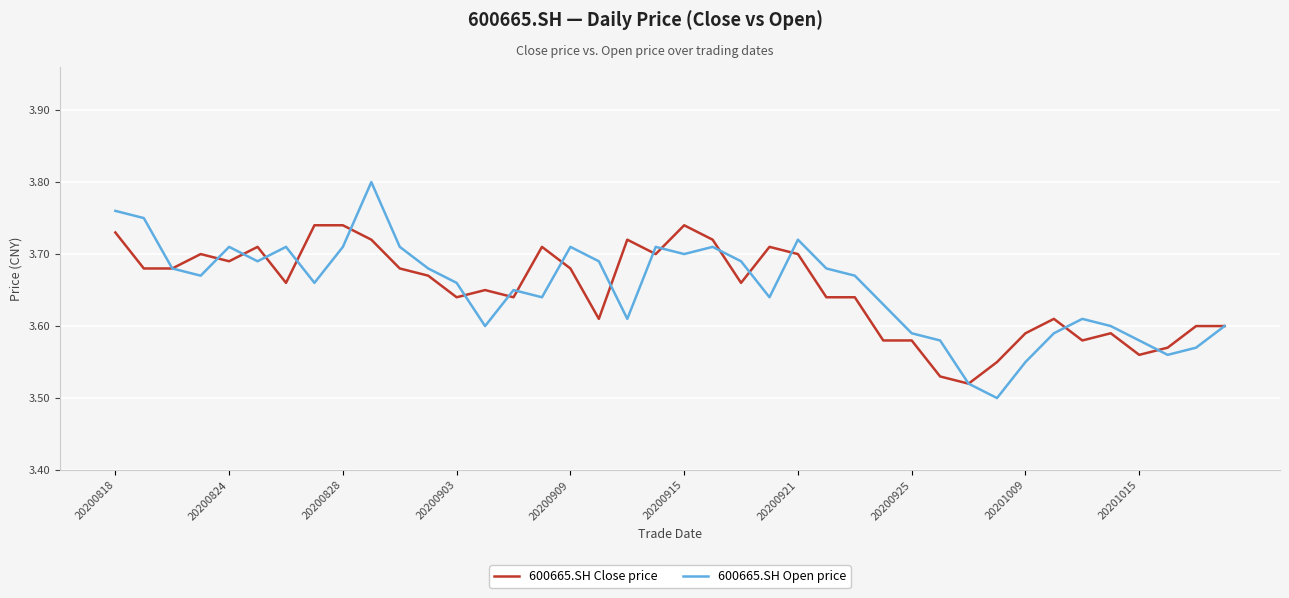

Does the chart have visible grid lines?

Yes